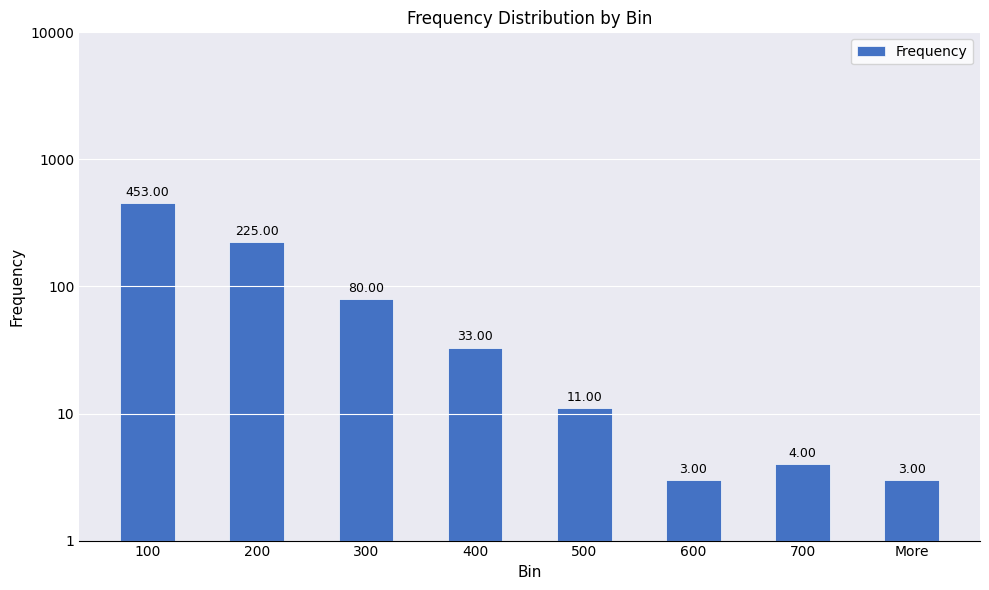

What is the difference between the second highest and minimum values?

222